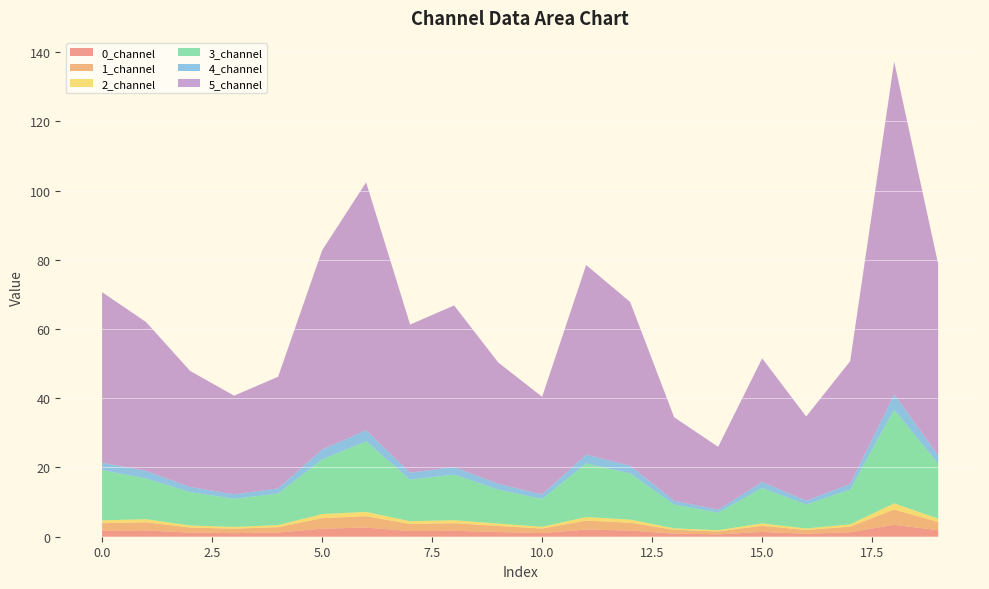

Reading left to right, transcribe all the data shown in this chart.

0_channel: 1.8	1.8	1.2	1.0	1.2	2.3	2.7	1.6	1.7	1.4	1.1	2.1	1.8	0.9	0.7	1.4	0.9	1.3	3.4	1.9
1_channel: 2.1	2.3	1.5	1.3	1.5	3.1	3.3	2.1	2.2	1.8	1.3	2.6	2.3	1.1	0.9	1.8	1.1	1.6	4.4	2.4
2_channel: 0.8	0.9	0.6	0.5	0.6	1.2	1.3	0.8	0.9	0.7	0.5	1.0	0.9	0.4	0.3	0.7	0.4	0.6	1.8	0.9
3_channel: 14.5	11.8	9.6	8.1	9.1	15.8	20.4	12.0	13.2	9.8	8.0	15.5	13.3	6.9	5.1	10.2	7.0	10.1	27.1	15.8
4_channel: 2.1	2.2	1.5	1.3	1.5	2.9	3.2	2.0	2.2	1.7	1.3	2.6	2.2	1.1	0.8	1.7	1.1	1.6	4.4	2.4
5_channel: 49.3	43.0	33.5	28.5	32.3	57.5	71.7	42.8	46.7	35.1	28.2	54.8	47.3	24.1	18.2	35.7	24.3	35.5	96.1	55.3